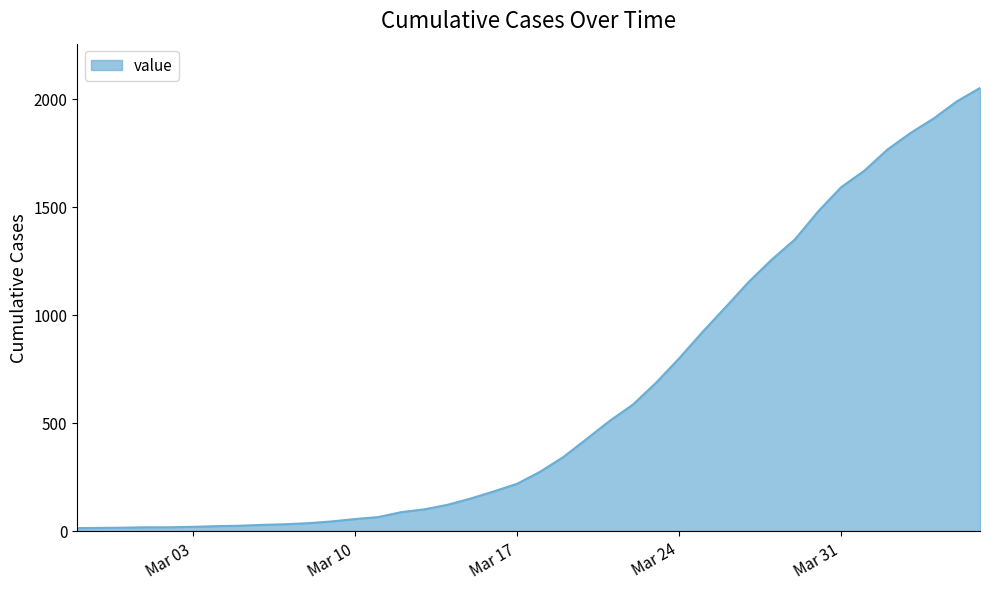

What is the difference between the maximum and minimum values?

2036